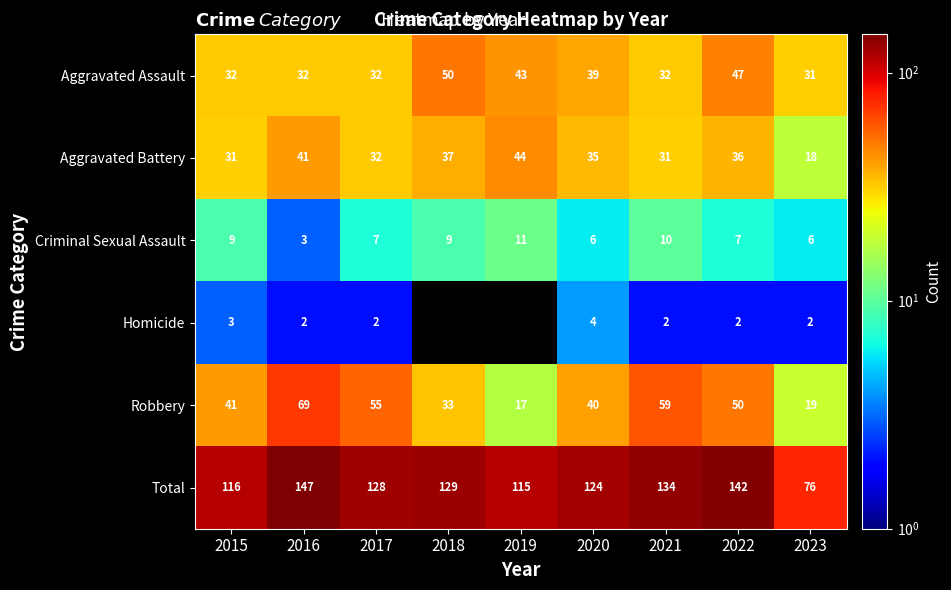

Read the Total value at 2019, to the nearest 10.

120